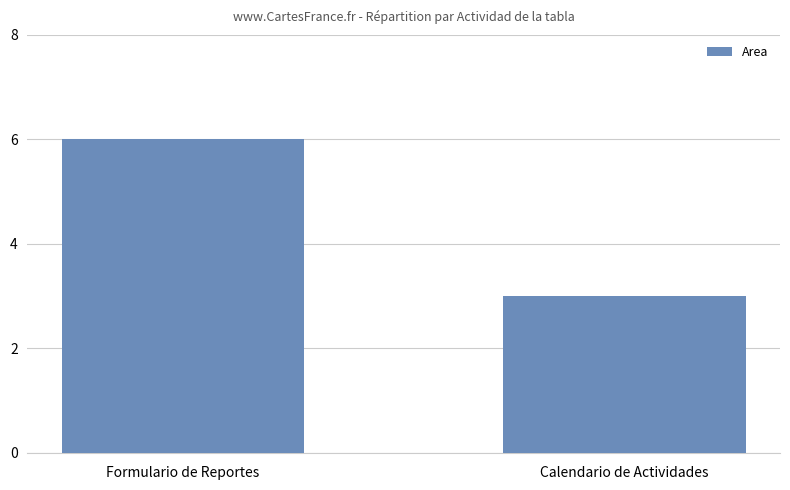

How many bars are there in total?

2